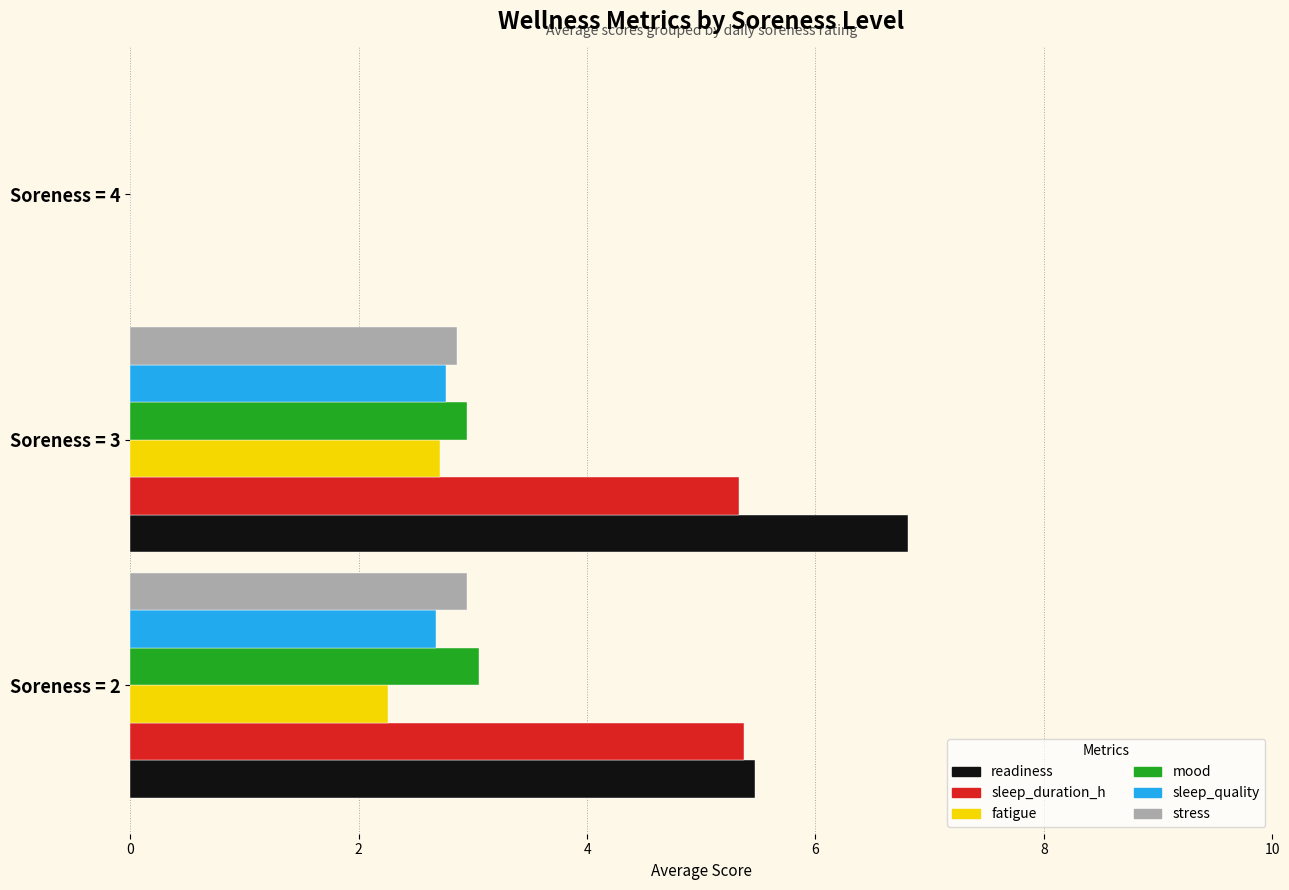

At which category does the chart reach its peak across all series?

Soreness = 3